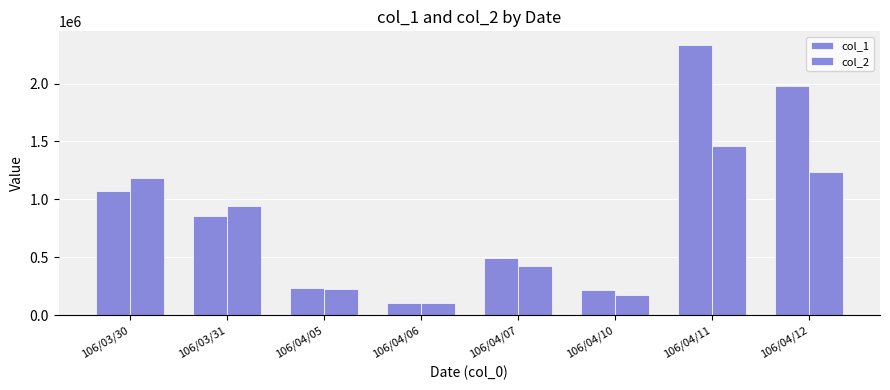

The col_1 series shows 70864 at 106/04/05. True or false?

False